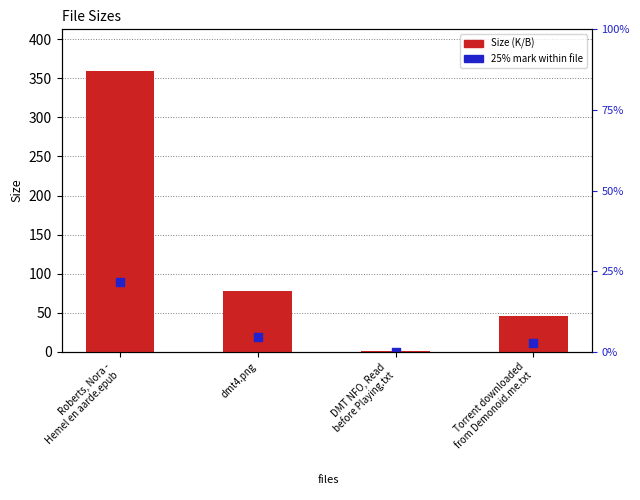

Which series reaches the minimum Y coordinate?

25% mark within file